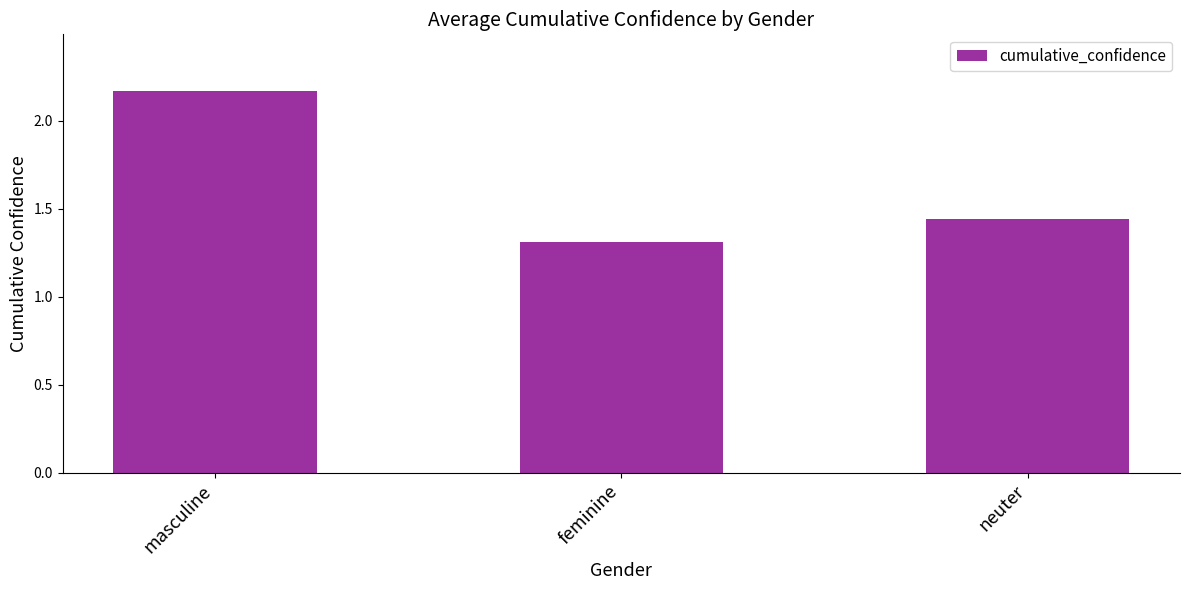

Which has a higher value, feminine or neuter?

neuter